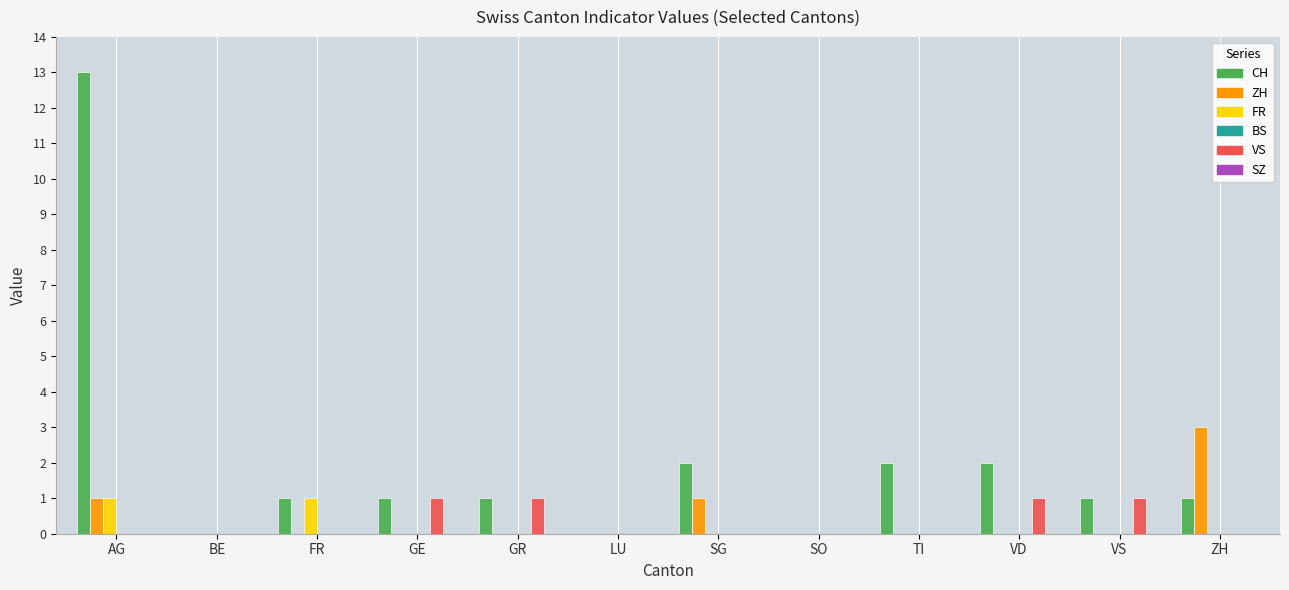

Count the FR values in the range 0 to 1.

12